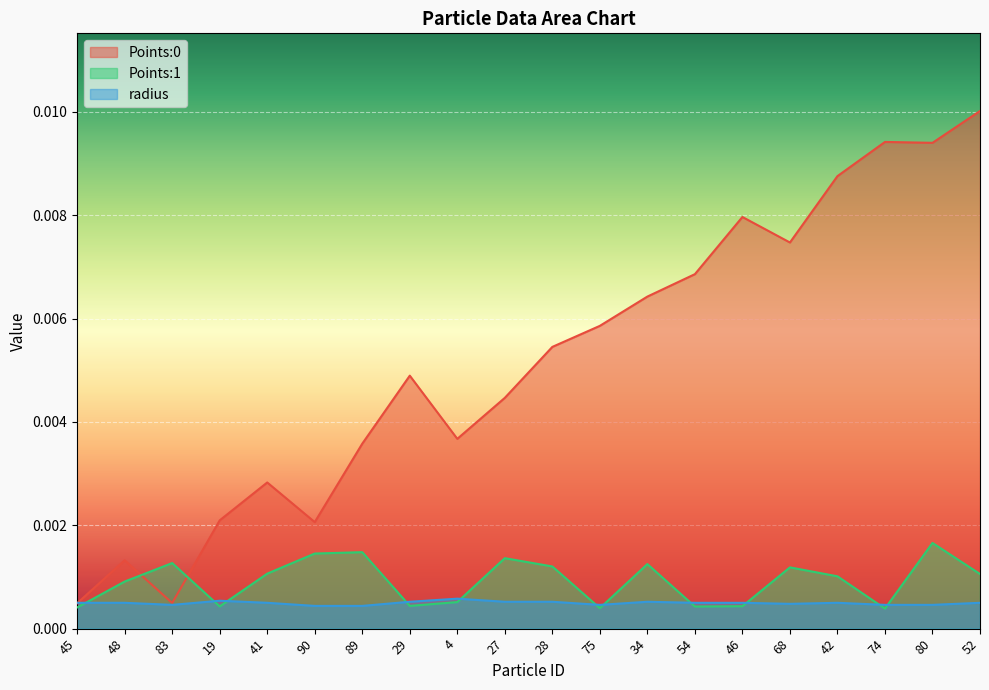

Is the value of Points:0 at 54 greater than the value of Points:1 at 46?

Yes